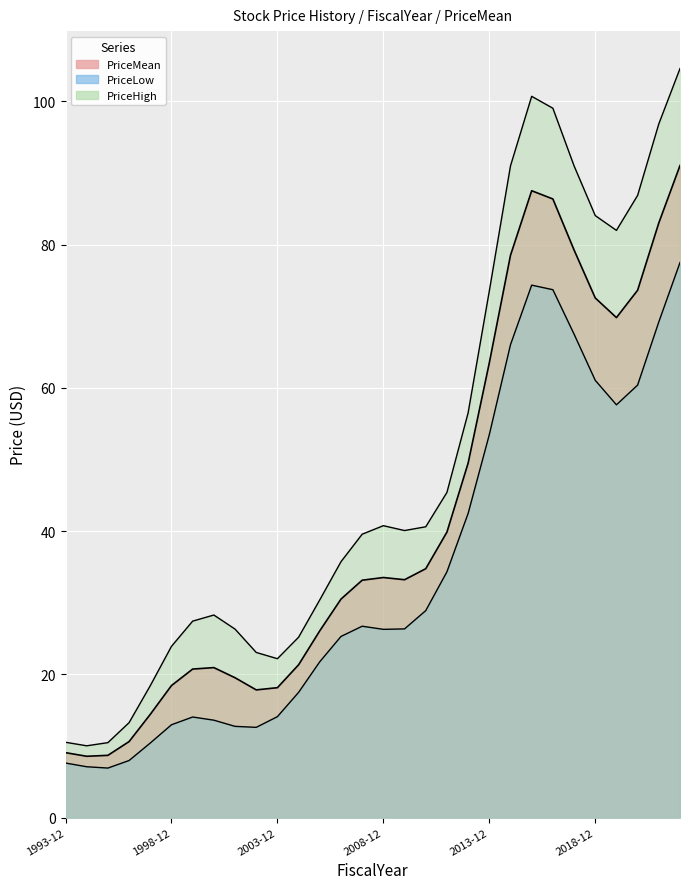

True or false: PriceLow has a value of 12.7 at 2001-12.

True